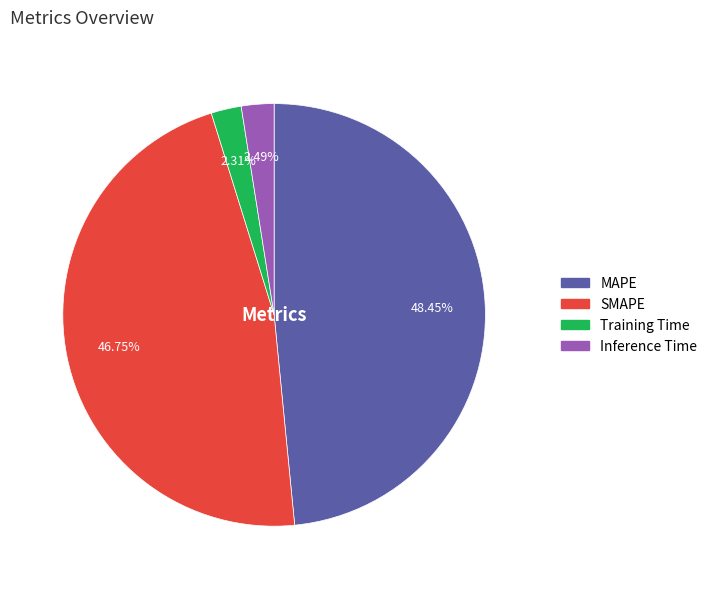

Is MAPE the majority of the pie?

No